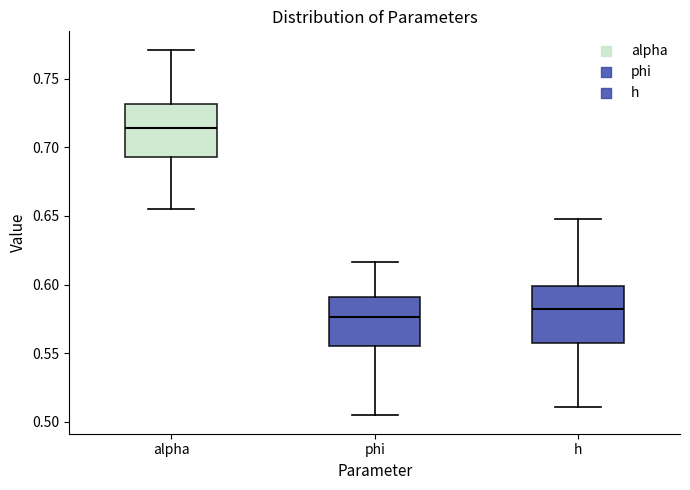

Reading left to right, read every box against the y-axis: the position of its median line, the range the box covers, and the ends of its whiskers. The values are not printed on the chart, so give them approximately, as read against the axis.

alpha: median 0.715, box 0.695 to 0.730, whiskers 0.655 to 0.770
phi: median 0.575, box 0.555 to 0.590, whiskers 0.505 to 0.615
h: median 0.580, box 0.555 to 0.600, whiskers 0.510 to 0.650